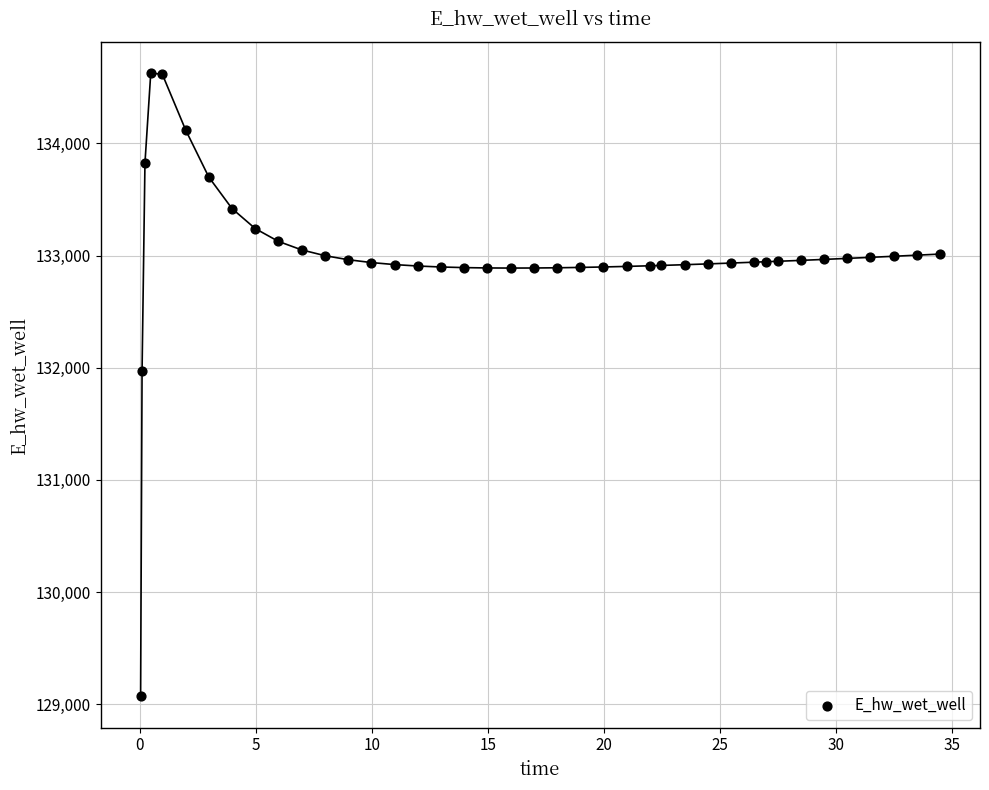

What Y value in the scatter plot is closest to 131849?

131970.0